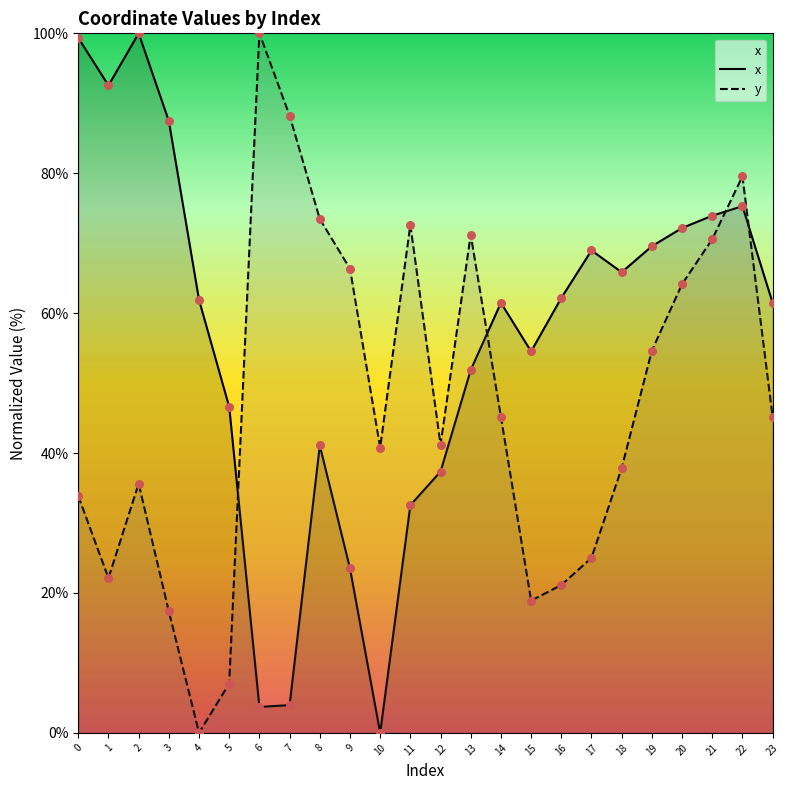

Which series has the largest Y range (max minus min)?

x